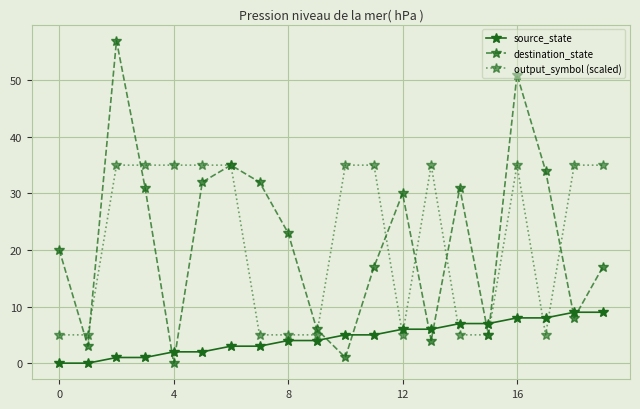

True or false: output_symbol (scaled) has more than 0 interior local peaks.

True